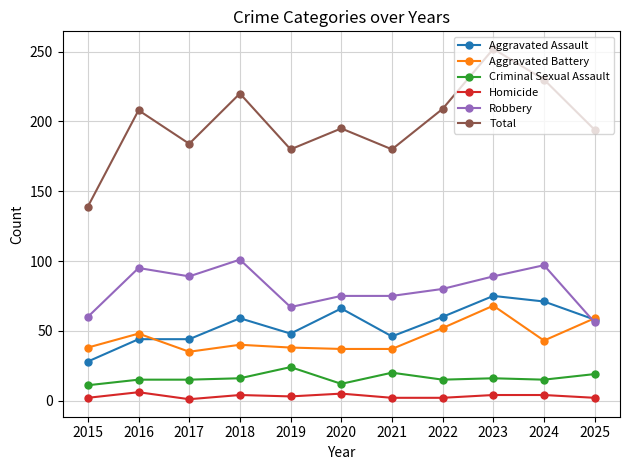

Does the chart display data point markers on the line(s)?

Yes